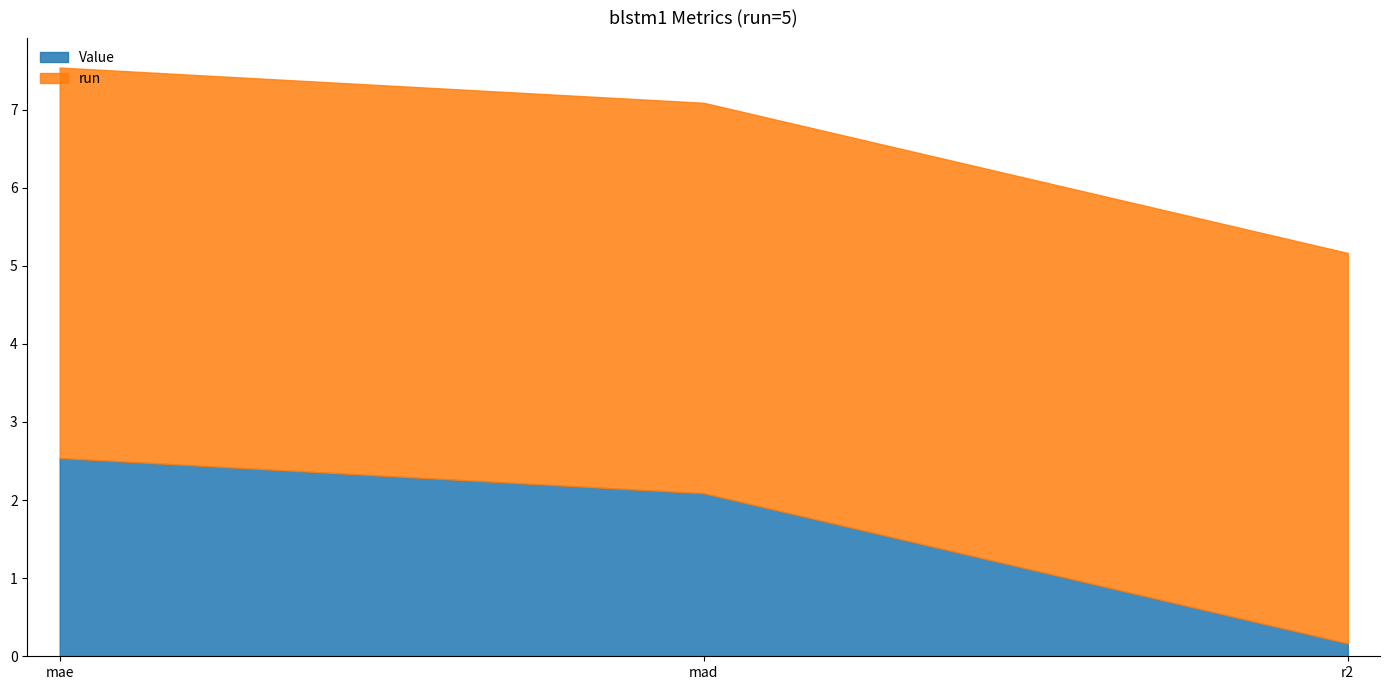

How many values in the Value series are below 2?

1